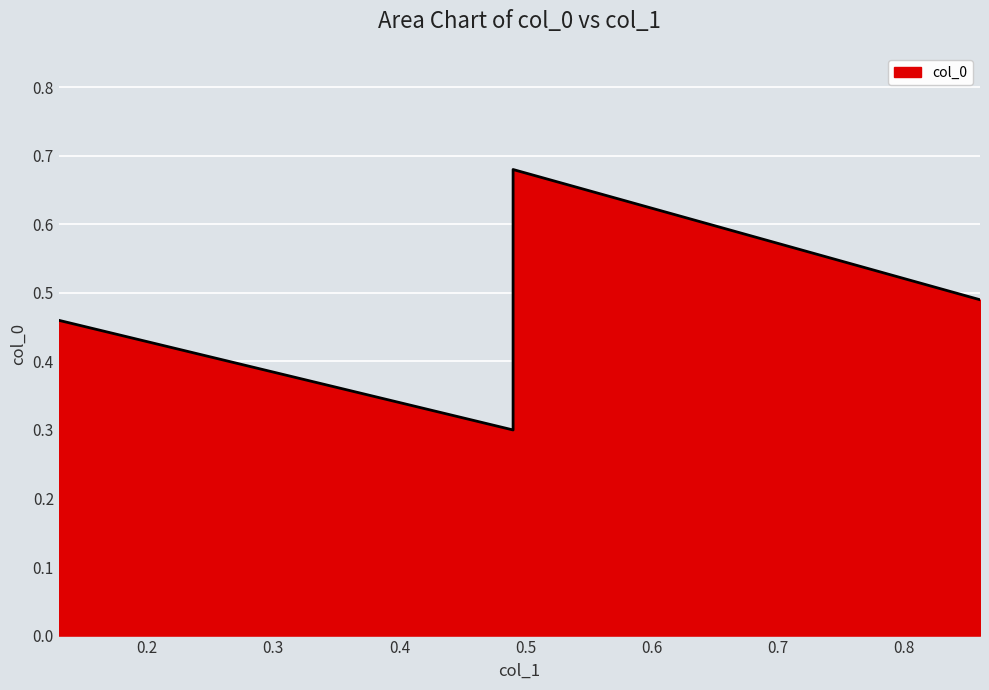

True or false: there are more than 1 points higher than both neighbors.

False